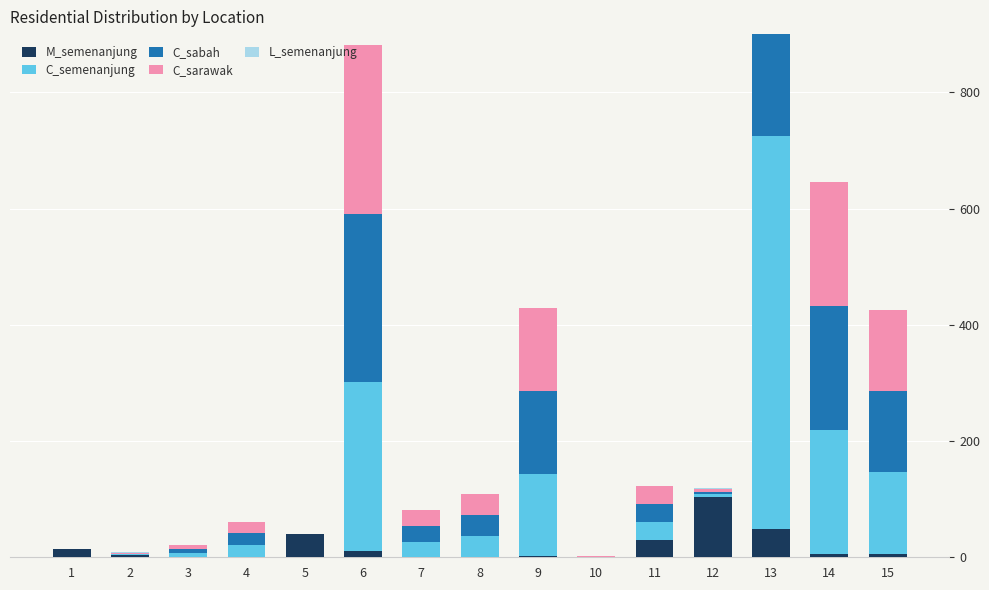

Where is M_semenanjung nearest to the value 51?

13